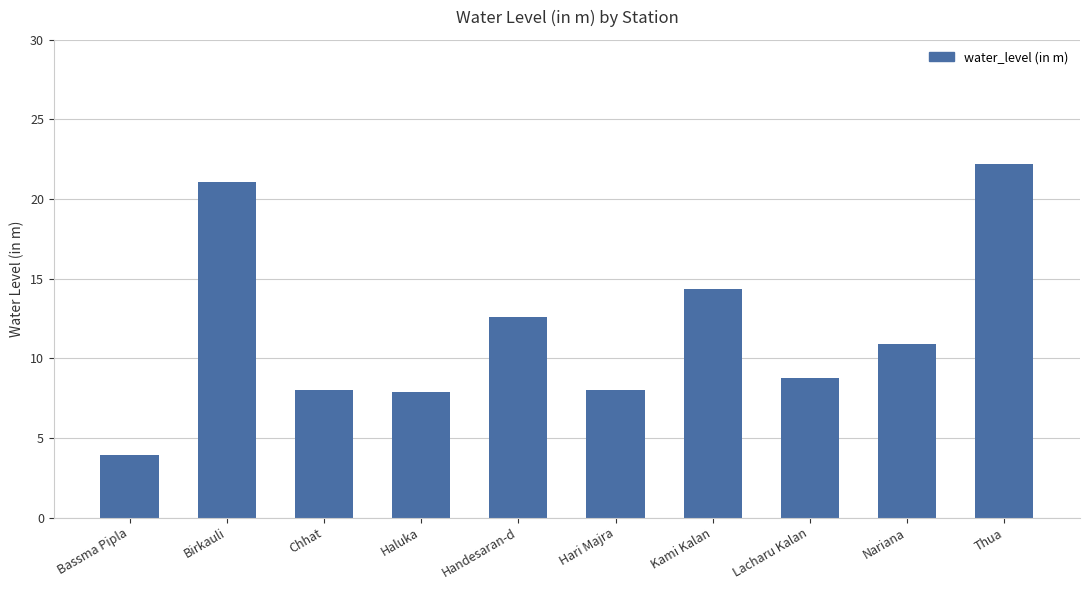

At which label does the data first exceed 10?

Birkauli